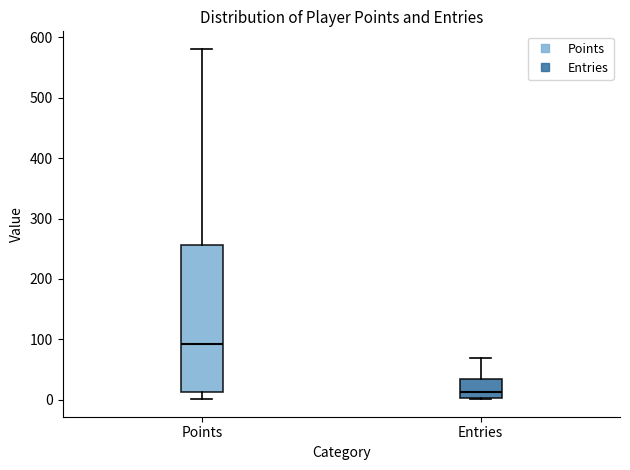

Reading left to right, transcribe this box plot: for each box, give where its median line is, the range the box spans, and where its two whiskers end, as read against the y-axis. The values are not printed on the chart, so give them approximately, as read against the axis.

Points: median 90, box 10 to 260, whiskers 0 to 580
Entries: median 10, box 0 to 40, whiskers 0 to 70